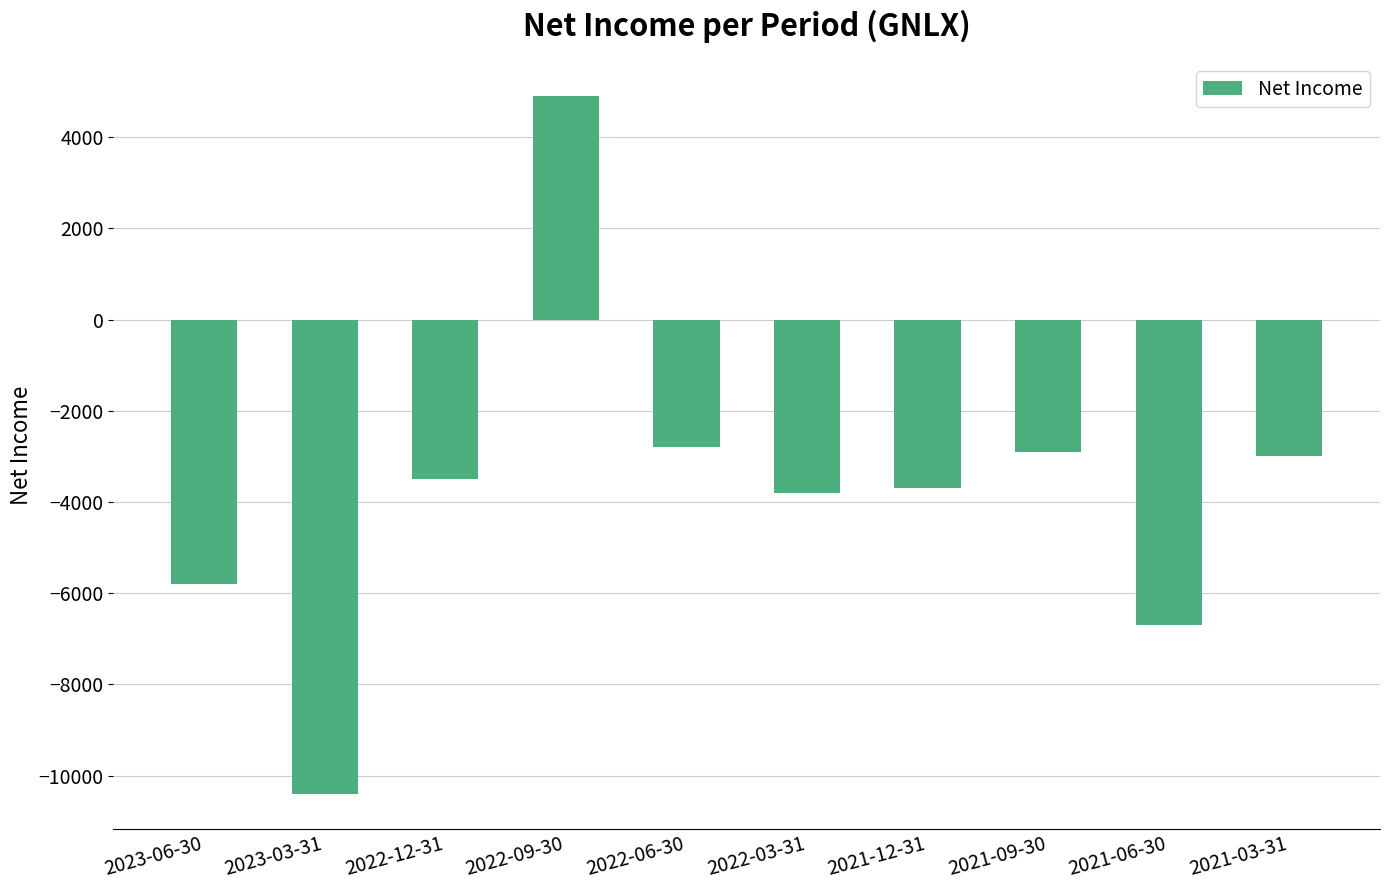

Does the chart contain any negative values?

Yes